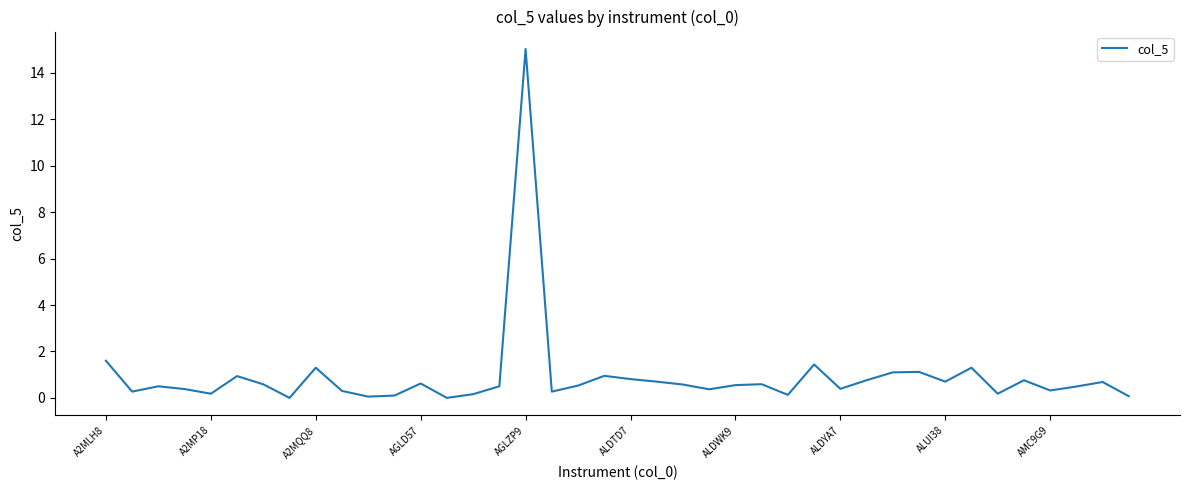

How many lines are shown in the chart?

1